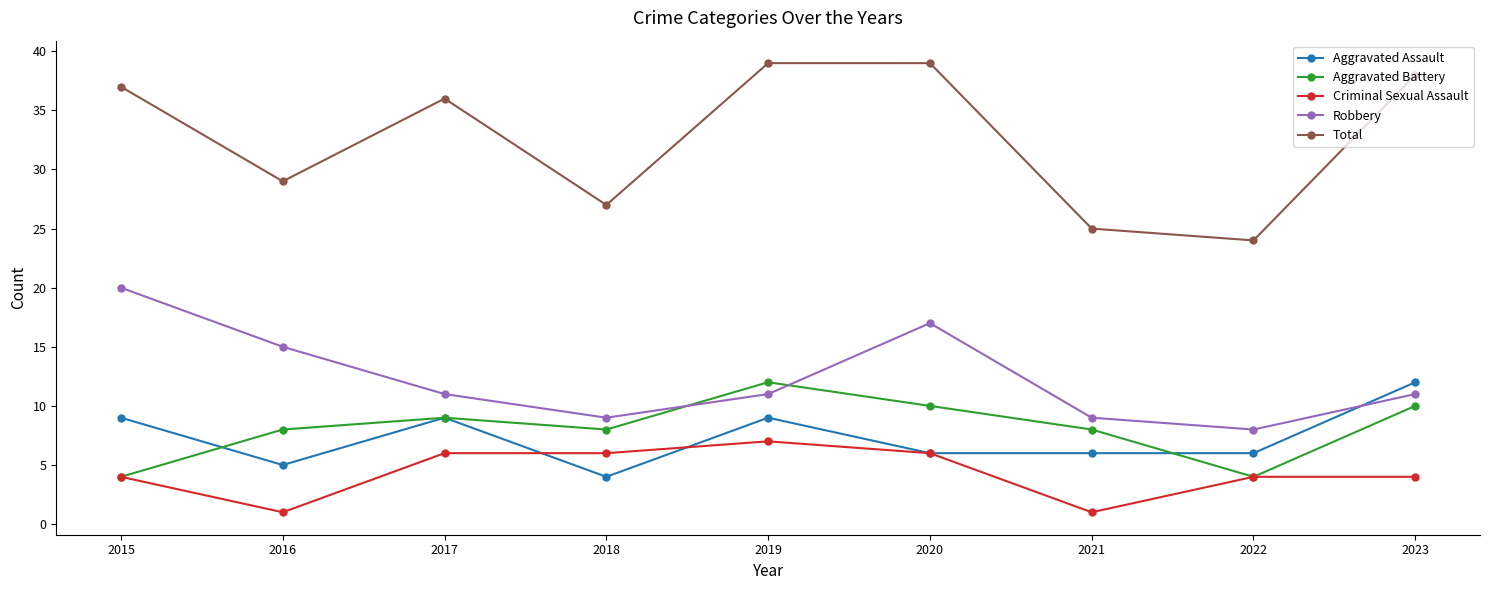

Reading left to right, transcribe all the data shown in this chart.

Aggravated Assault: 2015=9	2016=5	2017=9	2018=4	2019=9	2020=6	2021=6	2022=6	2023=12
Aggravated Battery: 2015=4	2016=8	2017=9	2018=8	2019=12	2020=10	2021=8	2022=4	2023=10
Criminal Sexual Assault: 2015=4	2016=1	2017=6	2018=6	2019=7	2020=6	2021=1	2022=4	2023=4
Robbery: 2015=20	2016=15	2017=11	2018=9	2019=11	2020=17	2021=9	2022=8	2023=11
Total: 2015=37	2016=29	2017=36	2018=27	2019=39	2020=39	2021=25	2022=24	2023=38